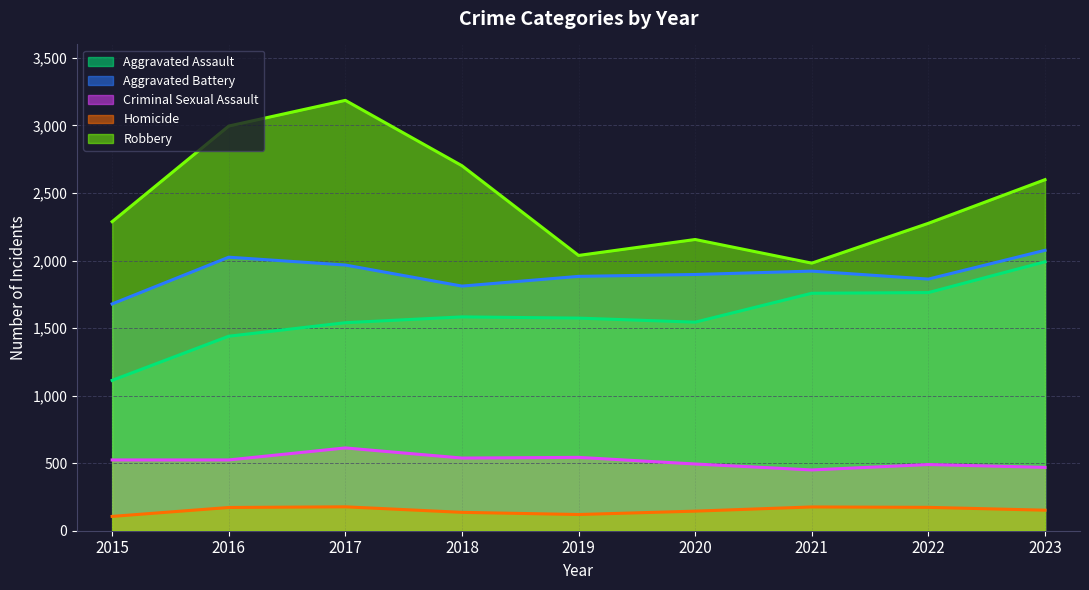

What are all the series names shown in the legend?

Aggravated Assault, Aggravated Battery, Criminal Sexual Assault, Homicide, Robbery